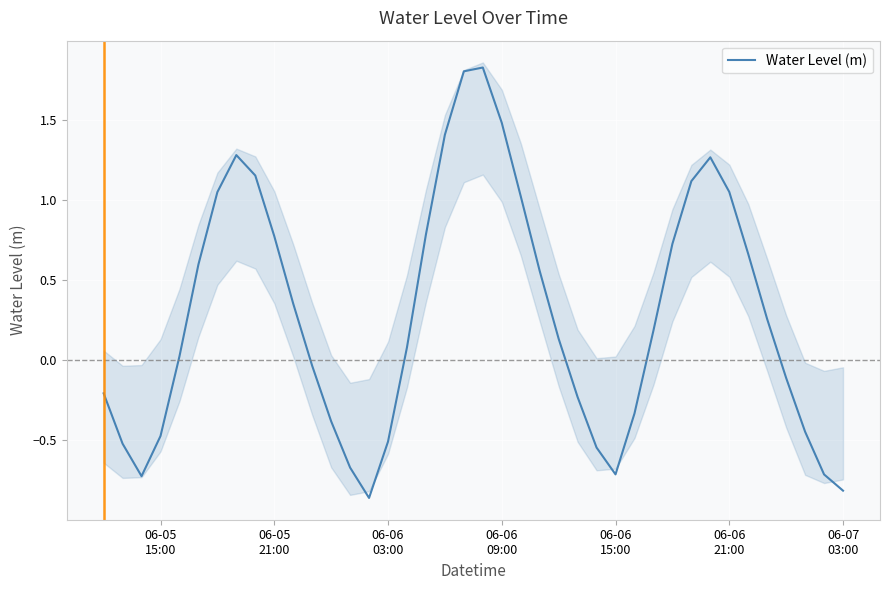

Is this an area chart (filled region under the line)?

No